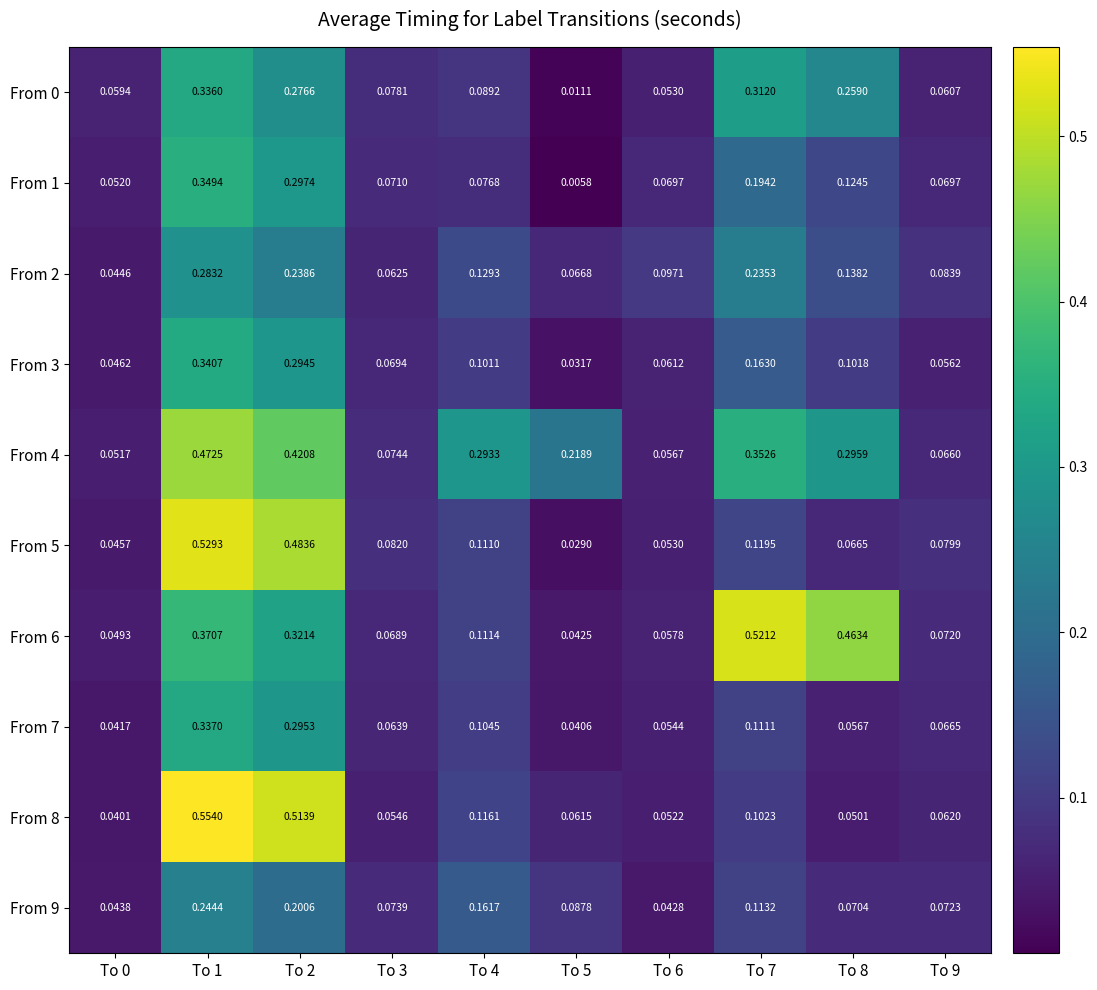

Is the value of From 3 at To 3 greater than the value of From 9 at To 5?

No